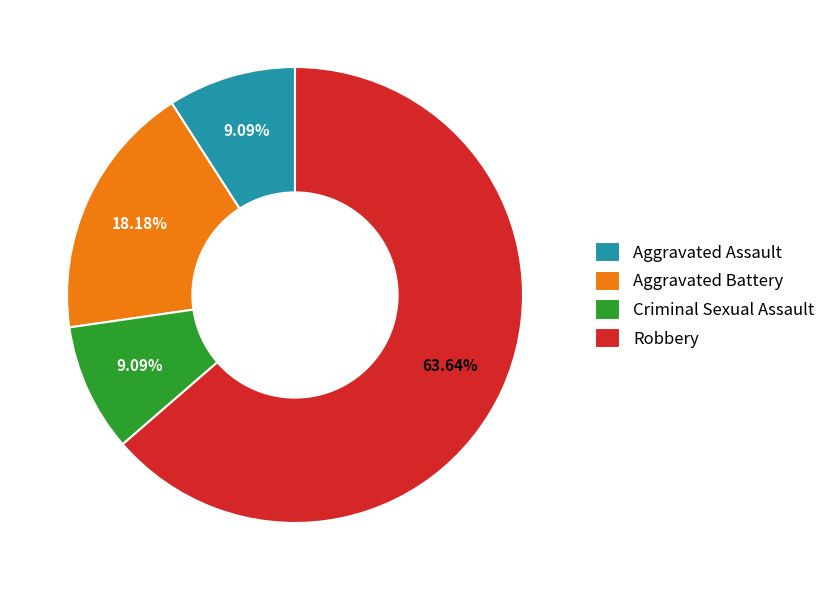

What is the total percentage of Aggravated Battery and Criminal Sexual Assault?

27.3%